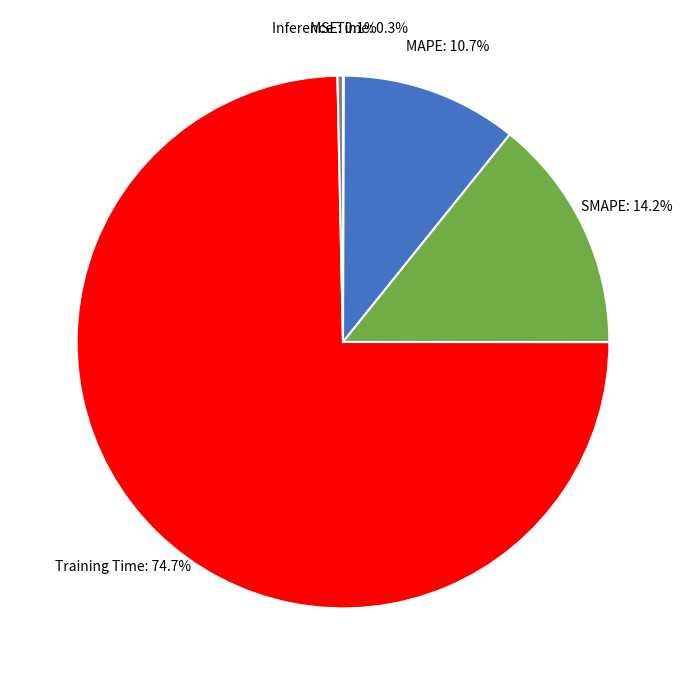

Is there any slice that represents more than half of the pie?

Yes